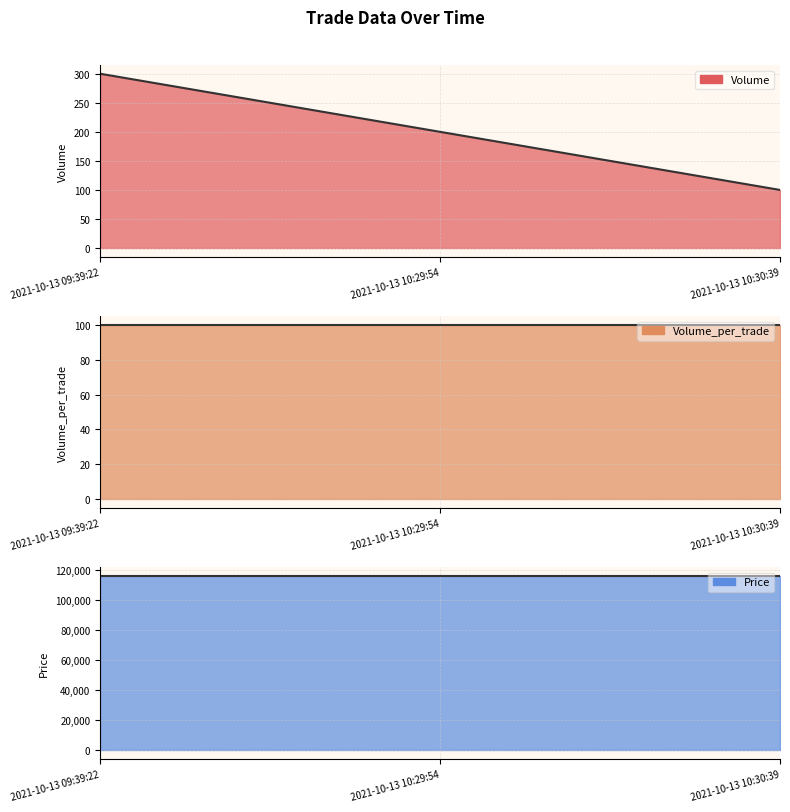

List the labels in order of Volume value, largest first.

2021-10-13 09:39:22, 2021-10-13 10:29:54, 2021-10-13 10:30:39